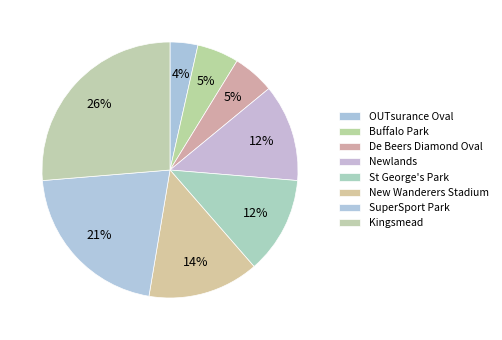

How many slices are in this pie chart?

8